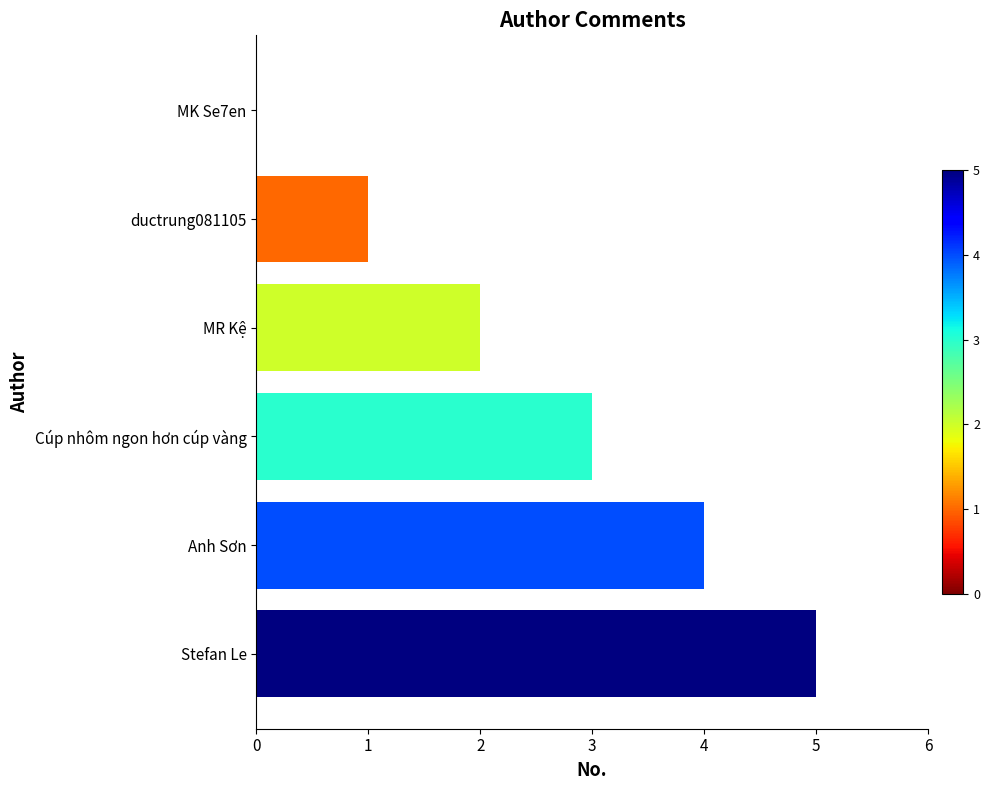

Which category has the highest value across all series?

Stefan Le